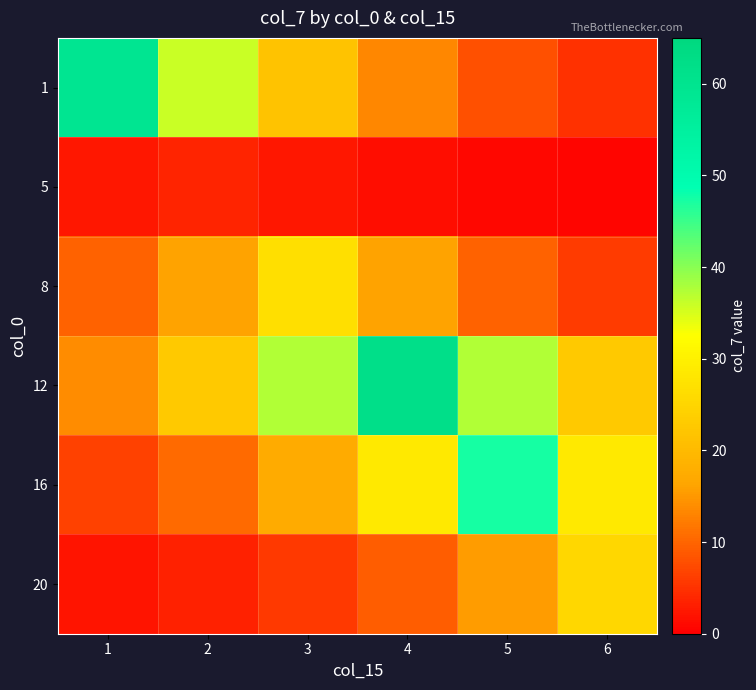

How many data points does each series have?

6